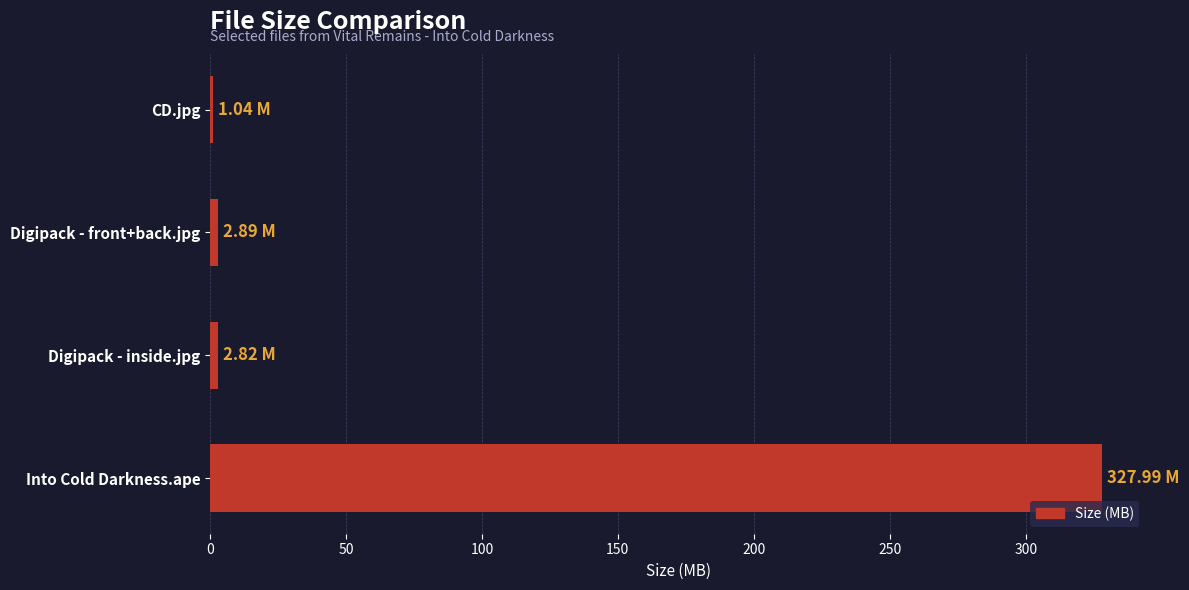

What is the label of the 2nd bar from the top?

Digipack - front+back.jpg